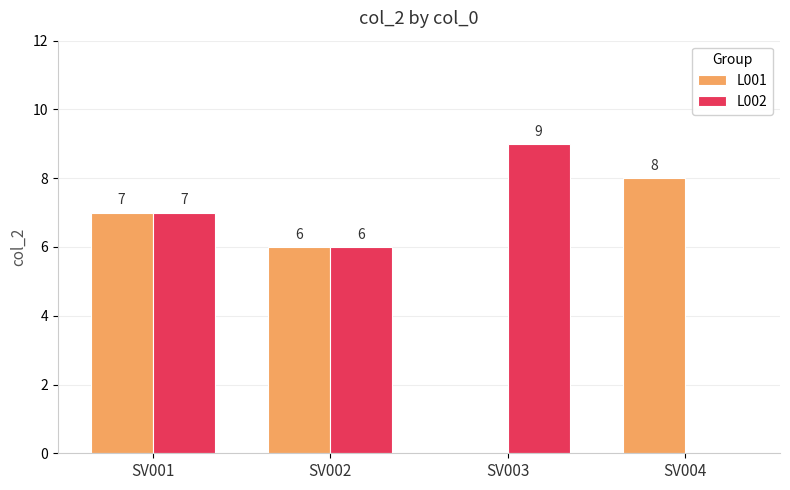

What is the sum of all L002 values?

22